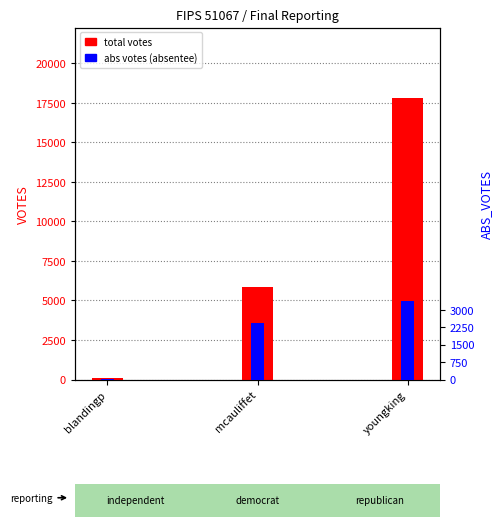

What is the difference between the highest and lowest values at blandingp?

76